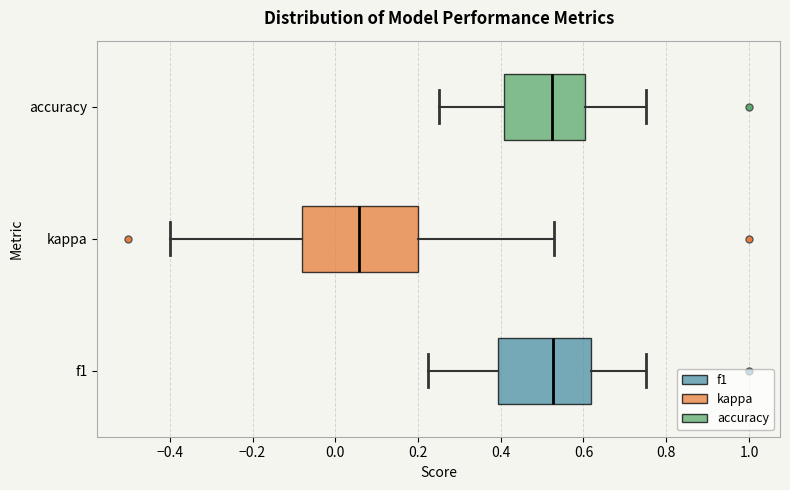

Comparing the boxes themselves (not the whiskers), which one is the widest?

kappa